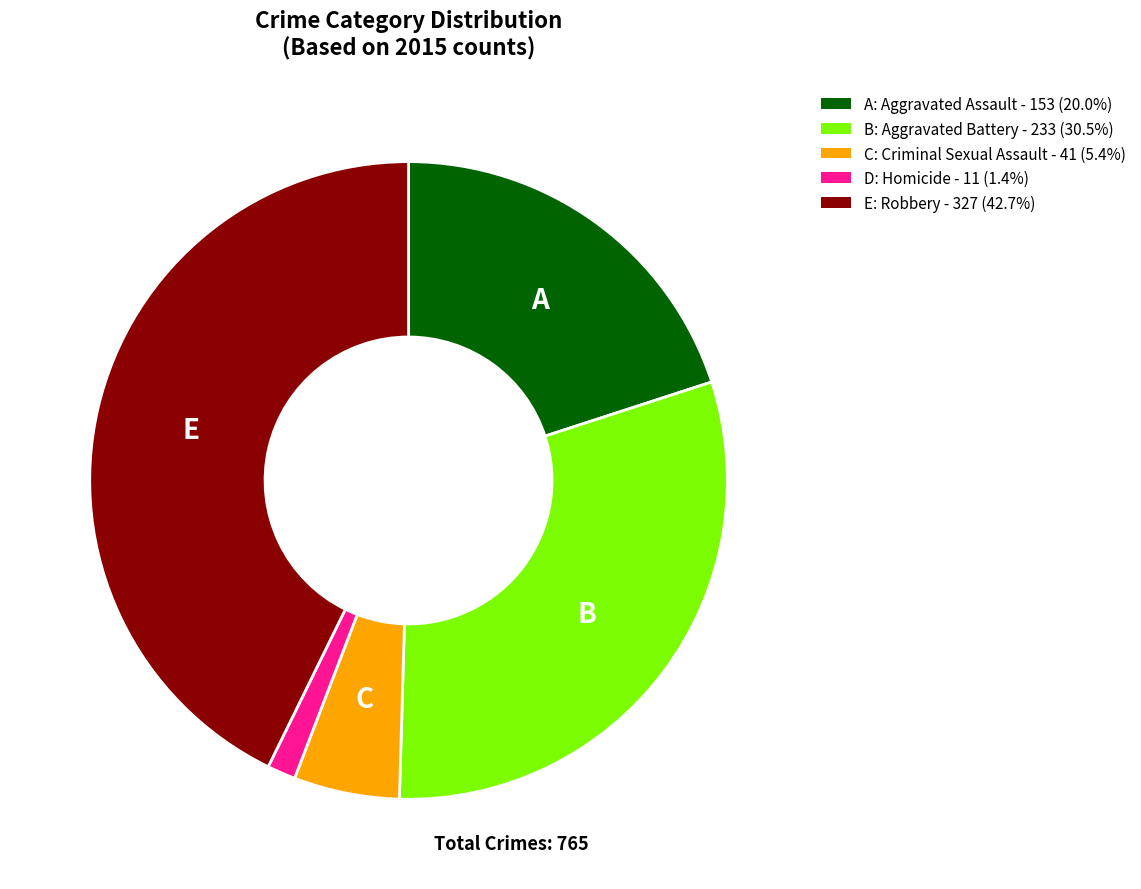

Does any single category account for the majority?

No